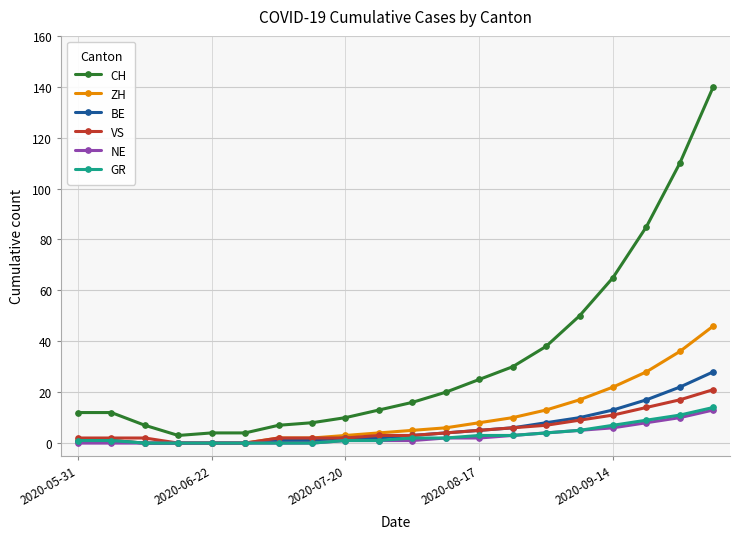

Reading left to right, extract all data points from this chart.

CH: 12	12	7	3	4	4	7	8	10	13	16	20	25	30	38	50	65	85	110	140
ZH: 1	1	0	0	0	0	2	2	3	4	5	6	8	10	13	17	22	28	36	46
BE: 1	1	0	0	0	0	1	1	2	2	3	4	5	6	8	10	13	17	22	28
VS: 2	2	2	0	0	0	2	2	2	3	3	4	5	6	7	9	11	14	17	21
NE: 0	0	0	0	0	0	0	0	1	1	1	2	2	3	4	5	6	8	10	13
GR: 1	1	0	0	0	0	0	0	1	1	2	2	3	3	4	5	7	9	11	14